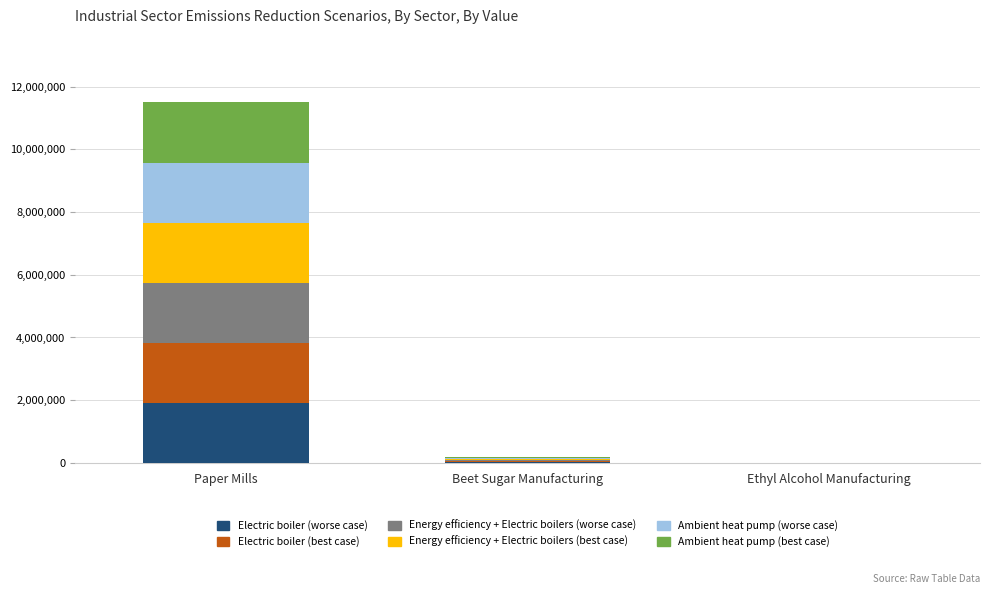

What is the sum of all Electric boiler (worse case) values?

1945602